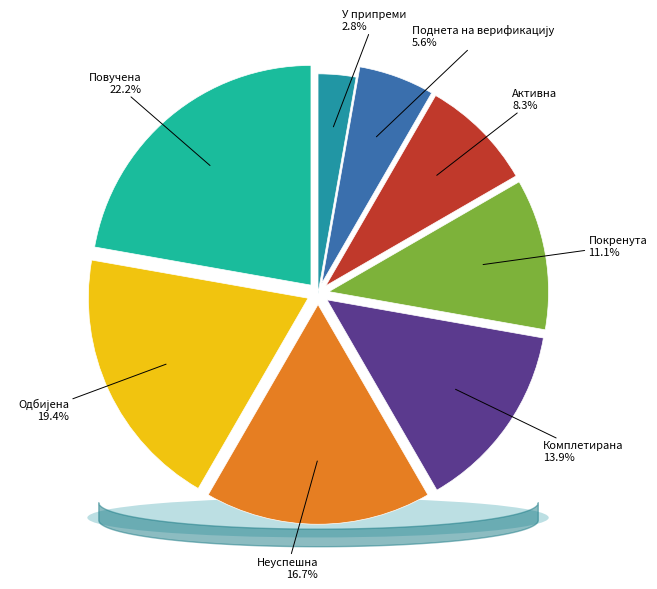

What percentage is the Н slice, to the nearest percent?

17%